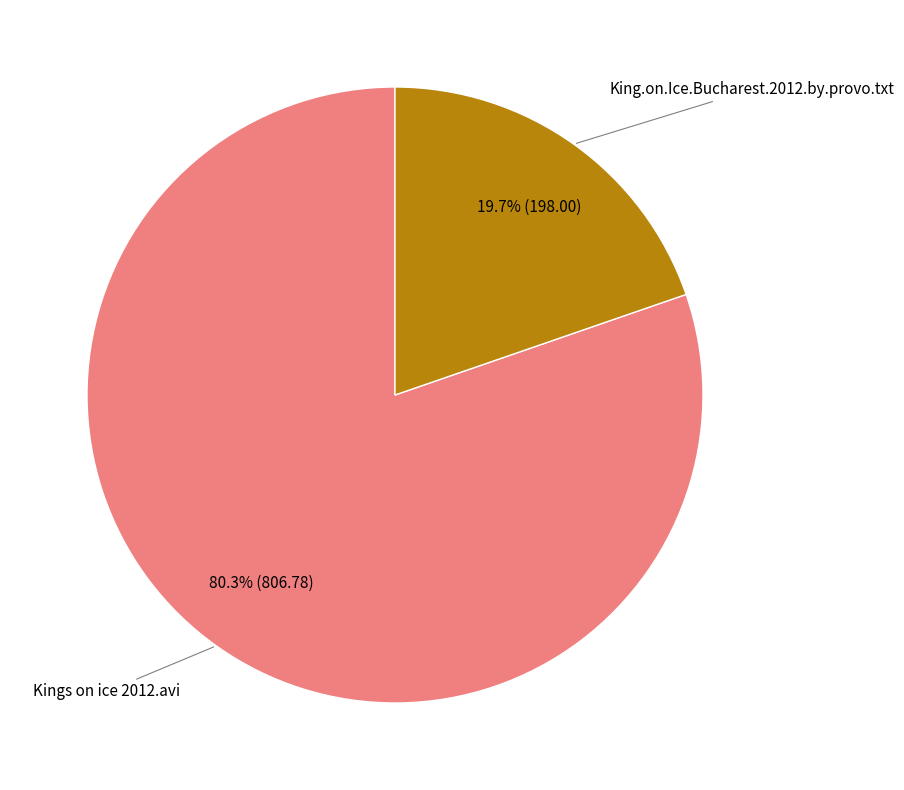

Does any single category account for the majority?

Yes